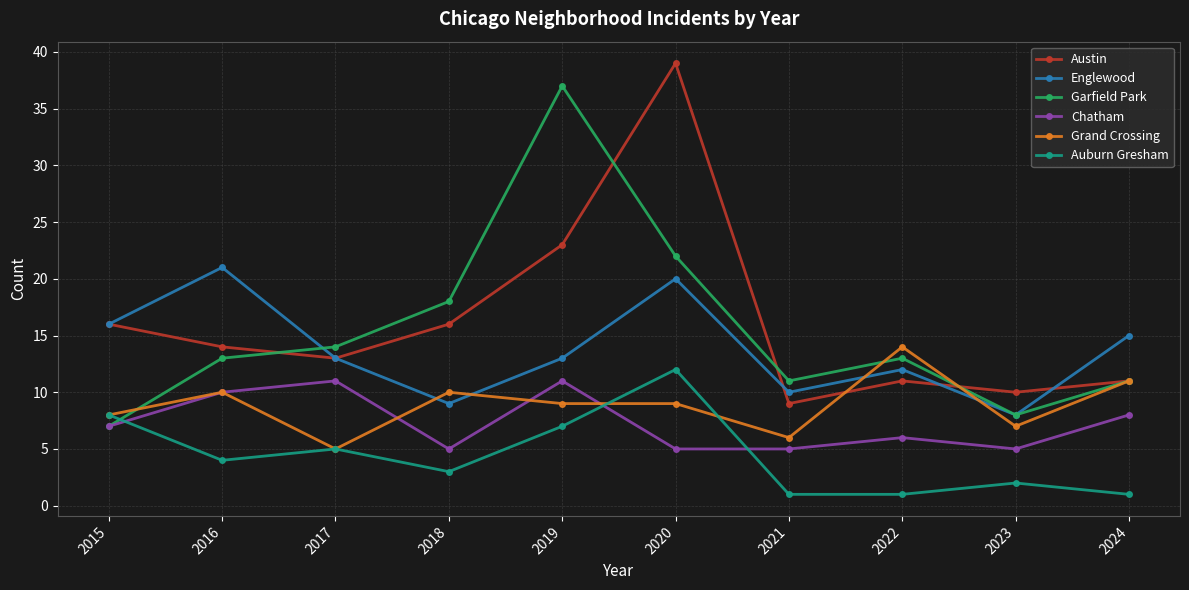

At which category is the sum across all series the highest?

2020